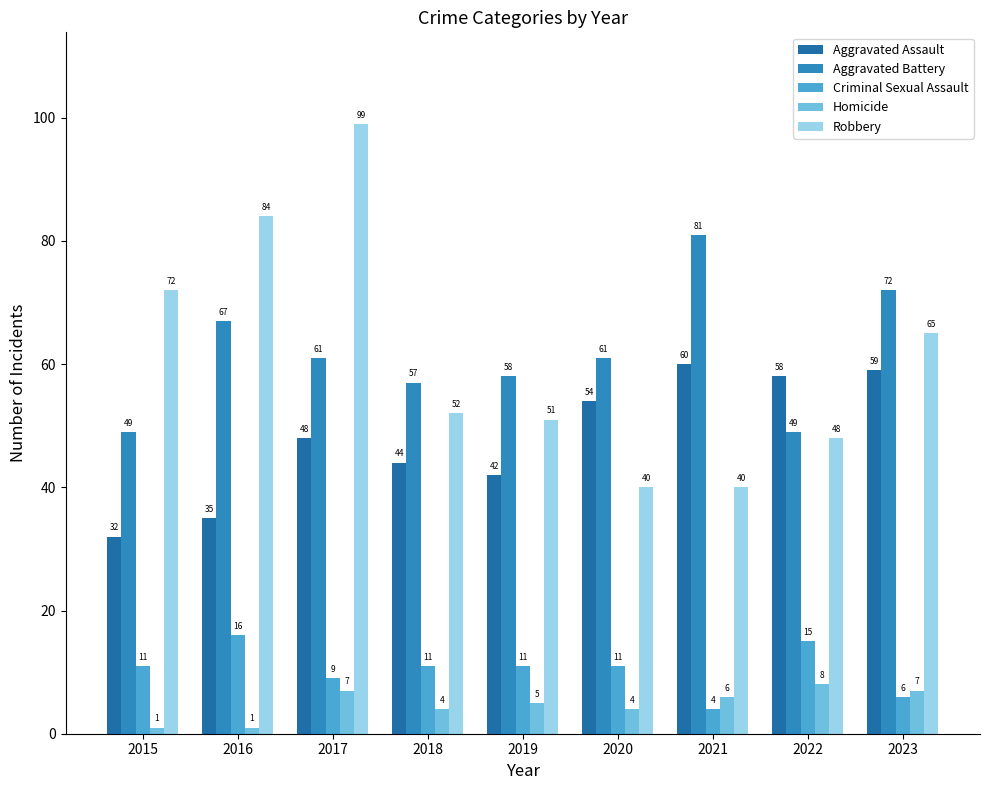

Rank the series at 2022 from highest to lowest value.

Aggravated Assault, Aggravated Battery, Robbery, Criminal Sexual Assault, Homicide